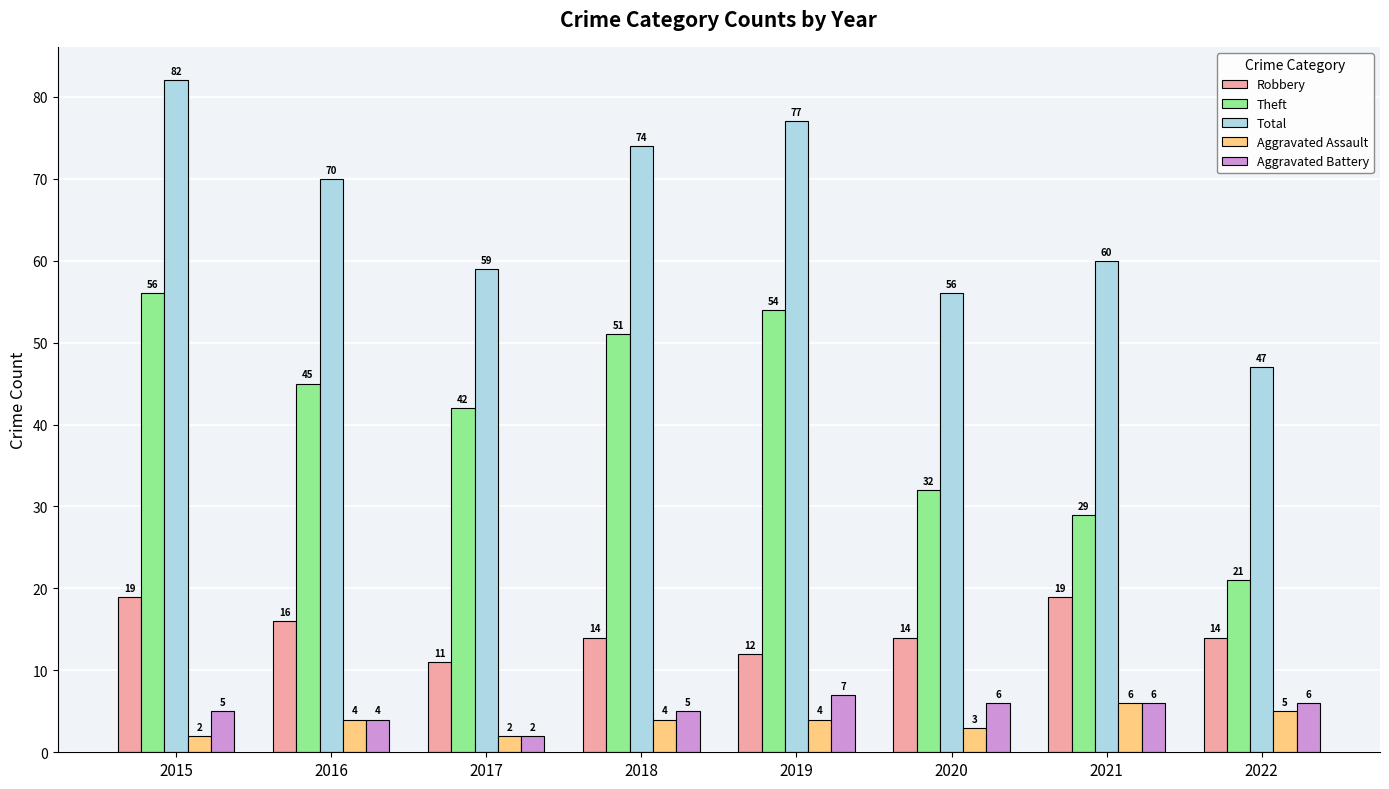

What is the difference between the highest and lowest values at 2019?

73